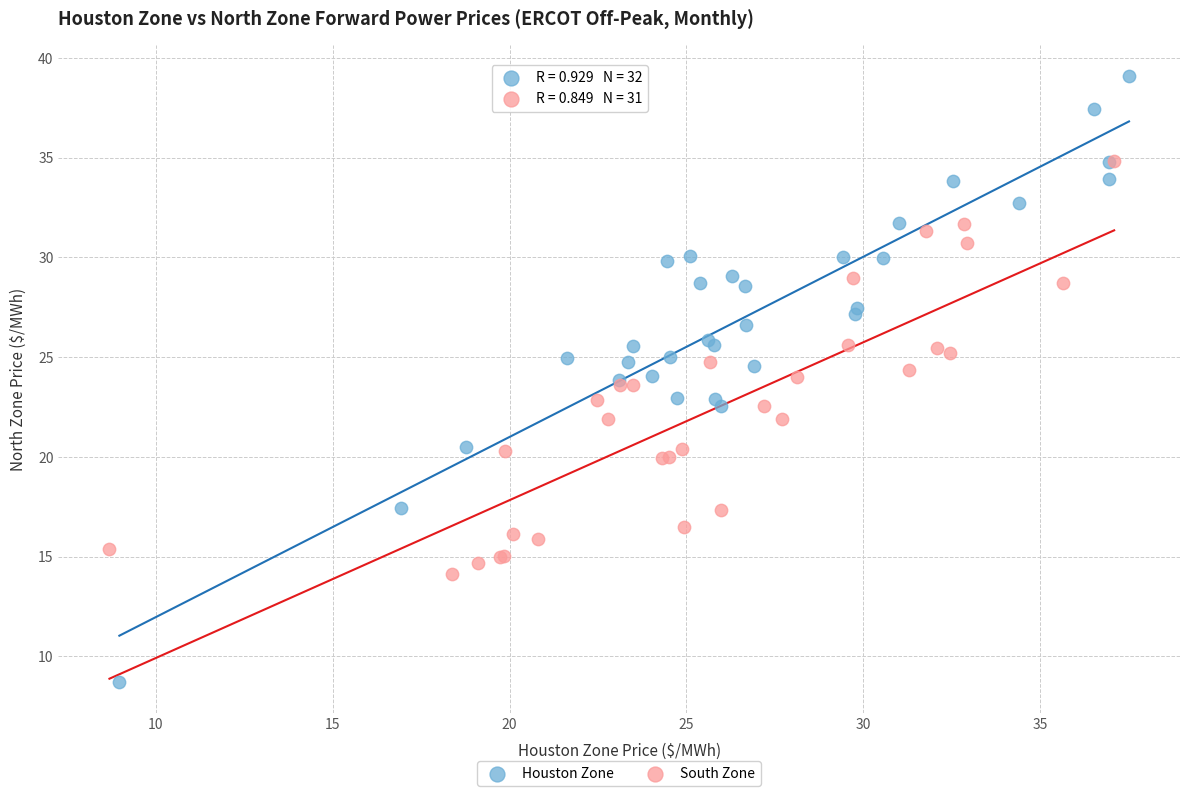

Which series has the widest spread of Y values?

Houston Zone